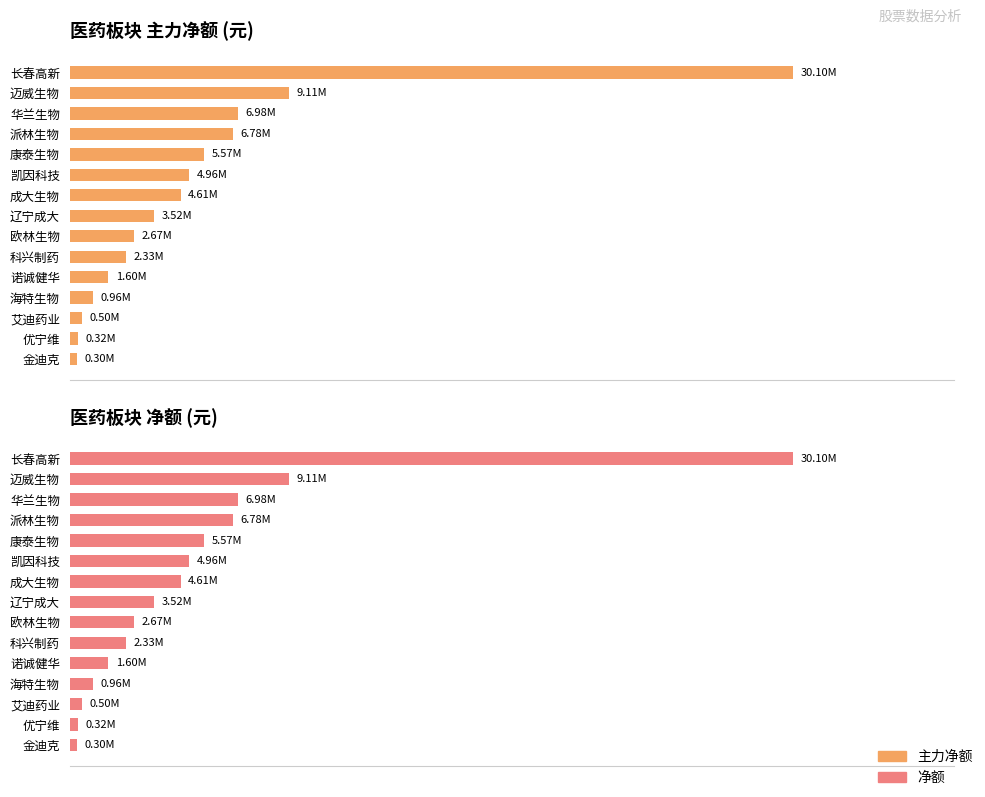

What is the value of the 主力净额 bar at the 3rd from the left?

6979125